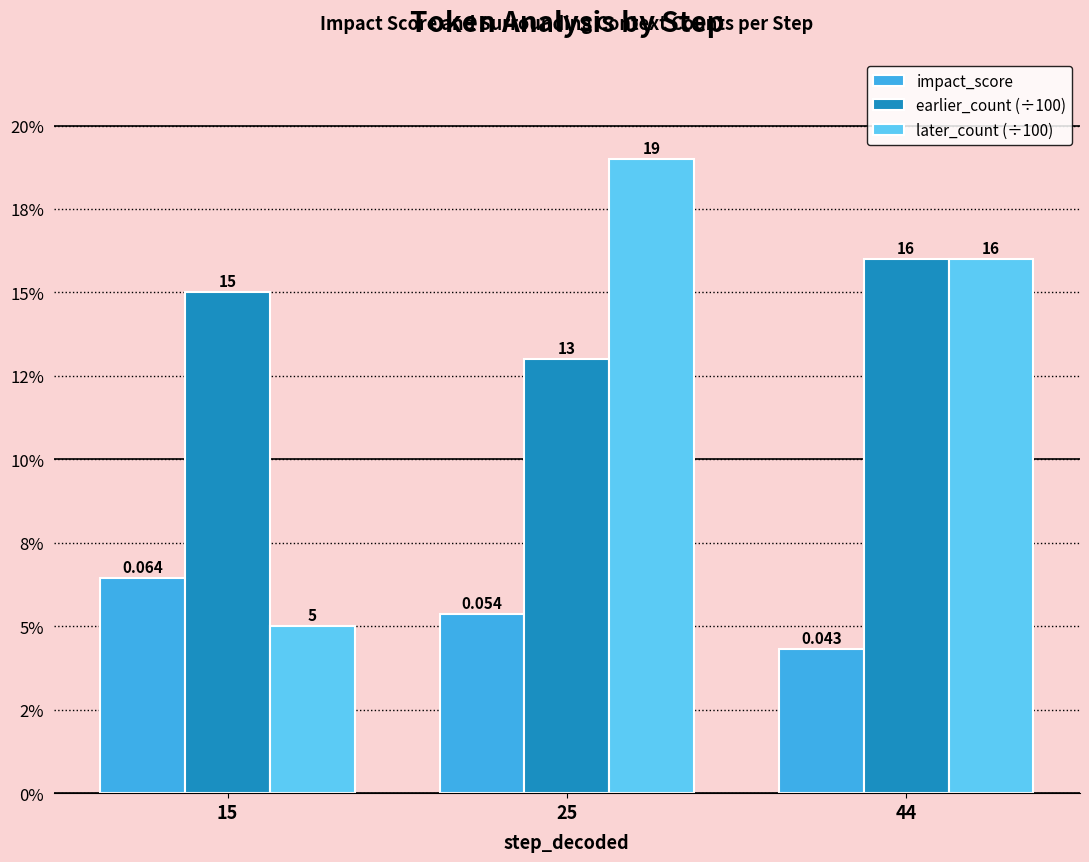

Between 15 and 25, which is larger?

15